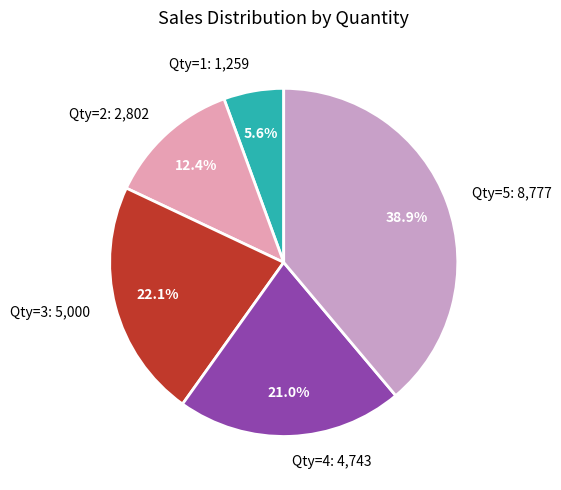

How many slices are in this pie chart?

5